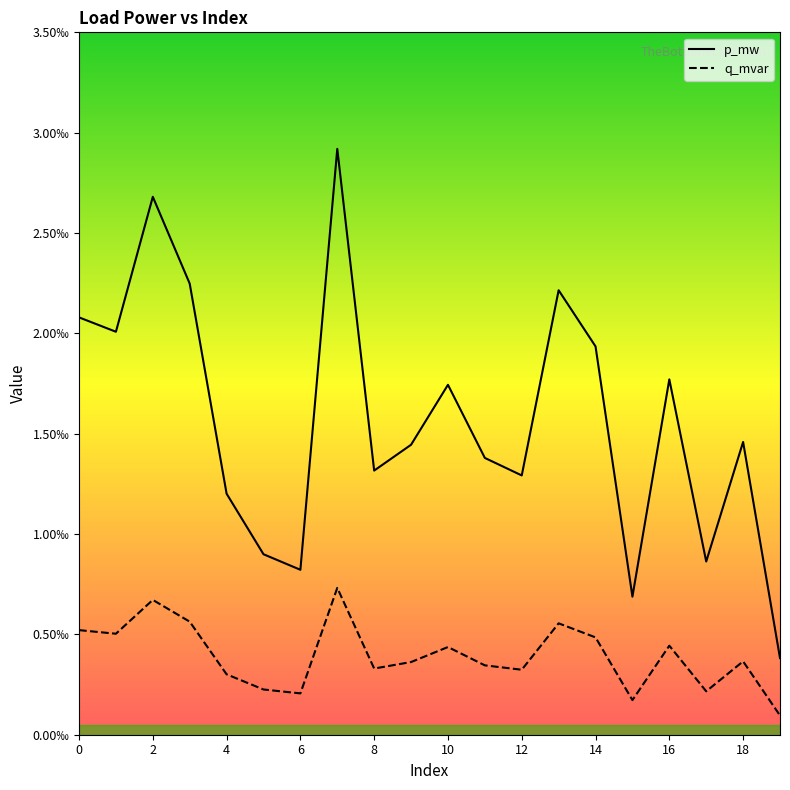

Between 14 and 16, which series saw the biggest shift?

p_mw